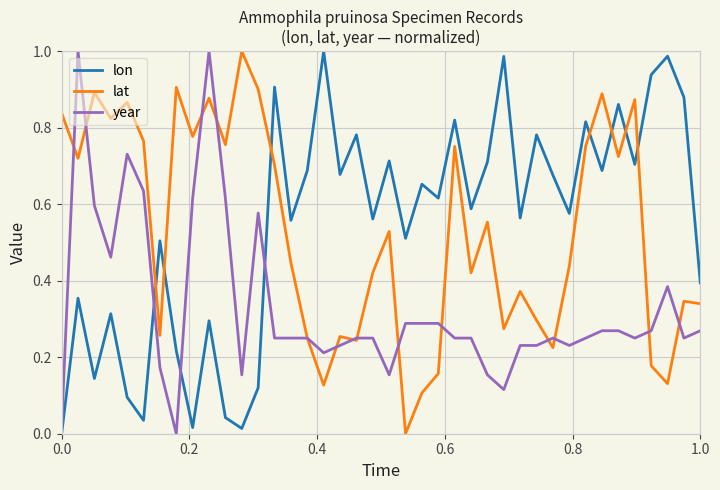

How many times do lat and lon cross each other?

7